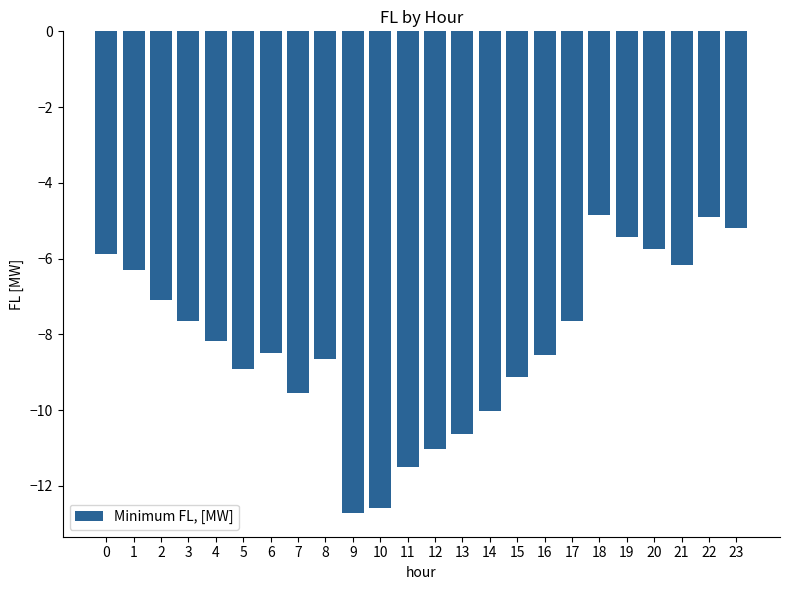

Where is the data nearest to the value -8?

4